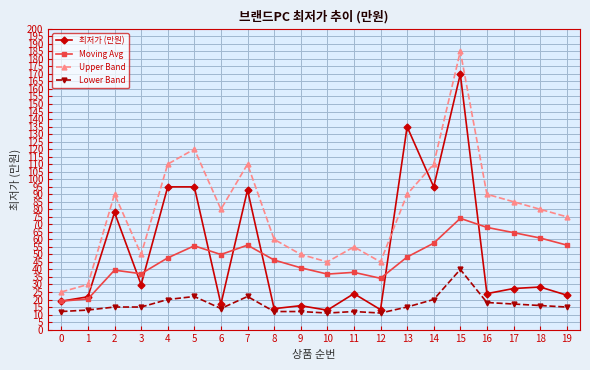

The Upper Band series shows 75.1 at 8. True or false?

False